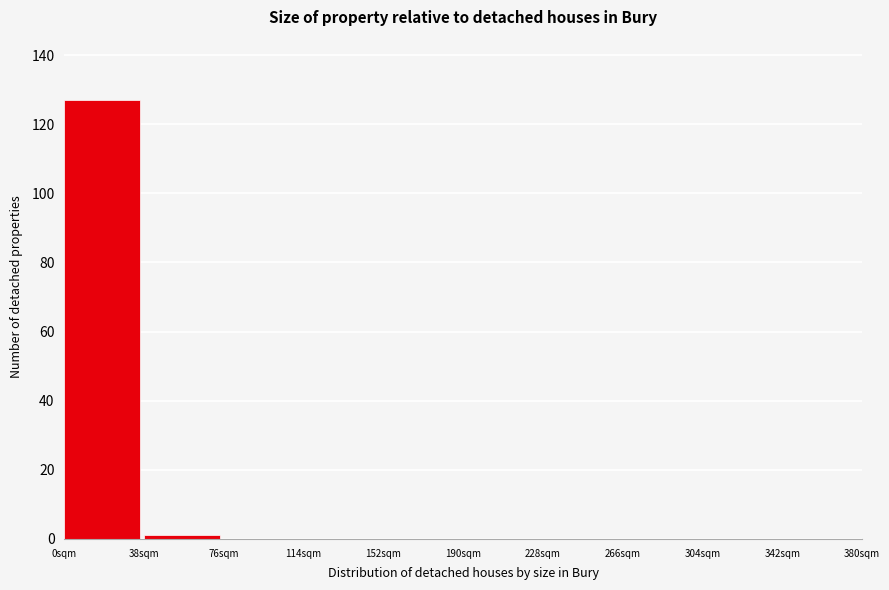

Which range on the x-axis has the tallest bar?

0 to 38